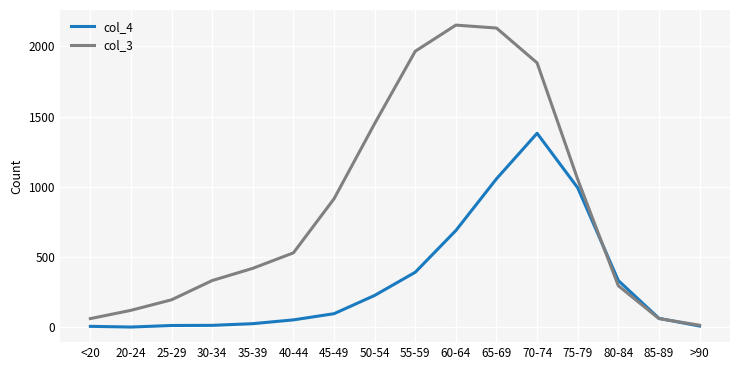

How many values in the col_4 series are below 97?

8